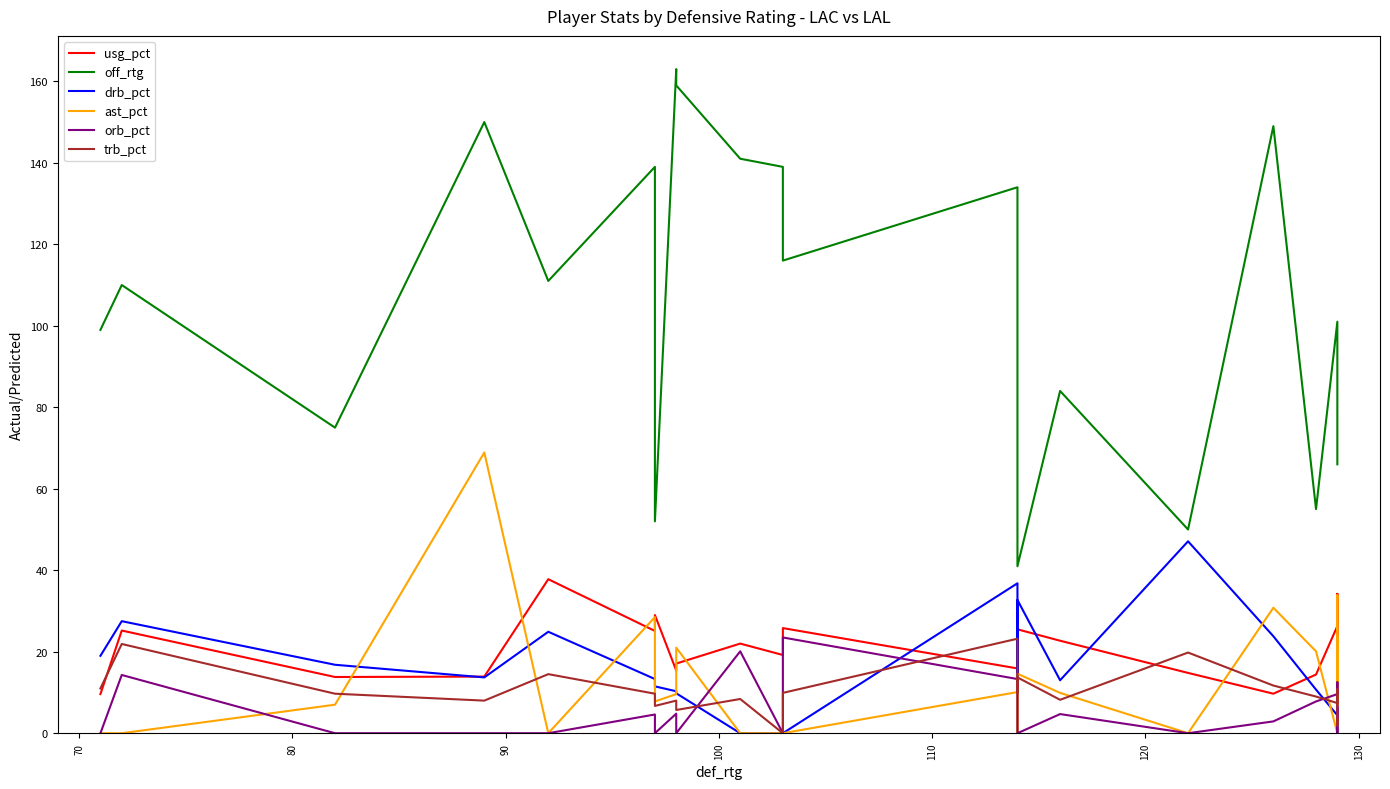

Reading left to right, extract all data points from this chart.

usg_pct: 9.6	25.2	13.8	13.9	37.8	25.1	29.0	15.4	17.1	22.0	19.2	25.8	15.9	15.3	25.5	22.7	14.8	9.7	14.4	26.3	34.2	18.3	32.2
off_rtg: 99.0	110.0	75.0	150.0	111.0	139.0	52.0	163.0	159.0	141.0	139.0	116.0	134.0	85.0	41.0	84.0	50.0	149.0	55.0	101.0	93.0	88.0	66.0
drb_pct: 19.0	27.5	16.8	13.7	24.9	13.3	11.5	10.3	9.8	0.0	0.0	0.0	36.8	11.8	32.7	13.0	47.1	23.8	10.7	4.4	8.6	4.6	0.0
ast_pct: 0.0	0.0	7.0	68.9	0.0	28.5	7.8	9.6	21.0	0.0	0.0	0.0	10.1	0.0	14.6	9.9	0.0	30.8	20.1	0.0	33.9	6.9	23.5
orb_pct: 0.0	14.3	0.0	0.0	0.0	4.6	0.0	4.8	0.0	20.1	0.0	23.5	13.3	8.5	0.0	4.7	0.0	2.9	7.8	9.6	12.5	0.0	5.9
trb_pct: 11.0	21.9	9.7	8.0	14.5	9.7	6.7	8.0	5.7	8.4	0.0	9.9	23.2	9.9	13.7	8.2	19.8	11.7	9.0	7.4	10.8	1.9	3.4